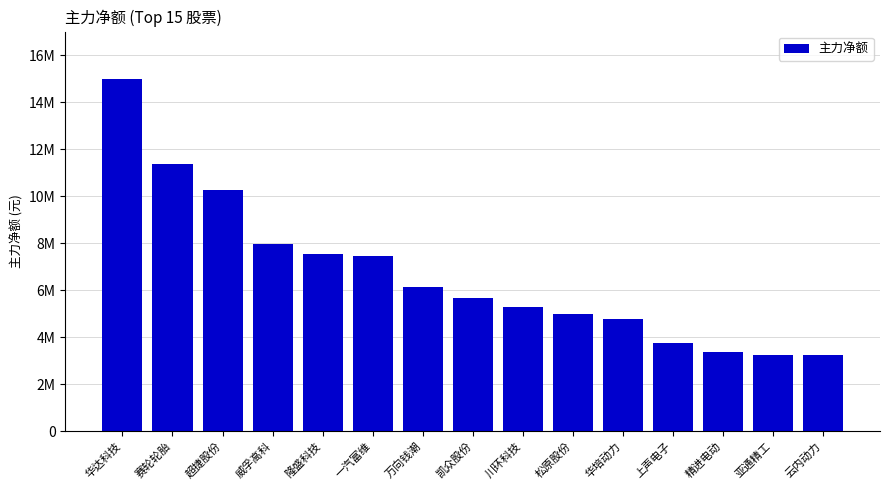

Does the chart contain any negative values?

No